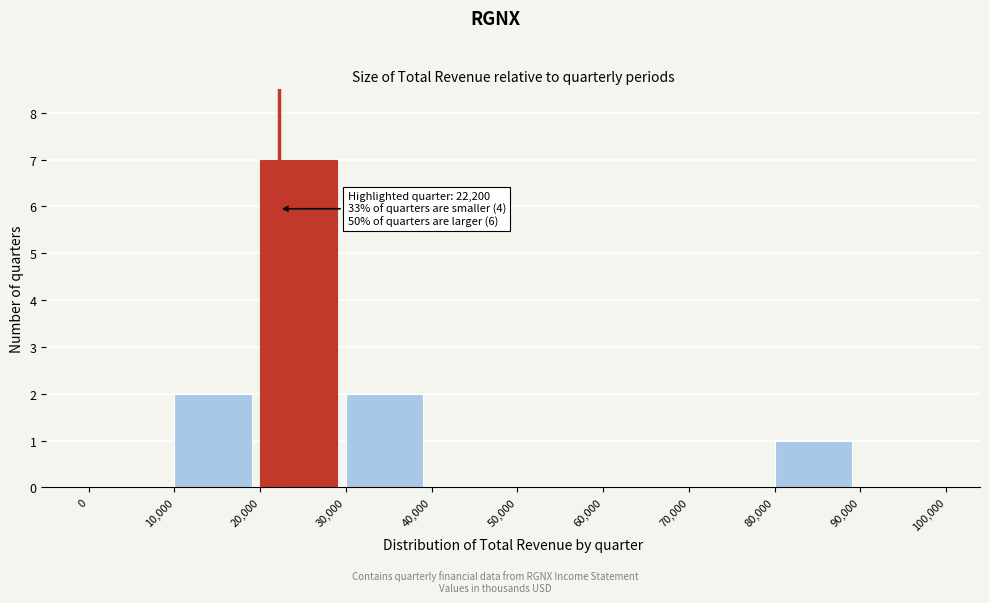

Which range on the x-axis has the tallest bar?

20,000 to 30,000